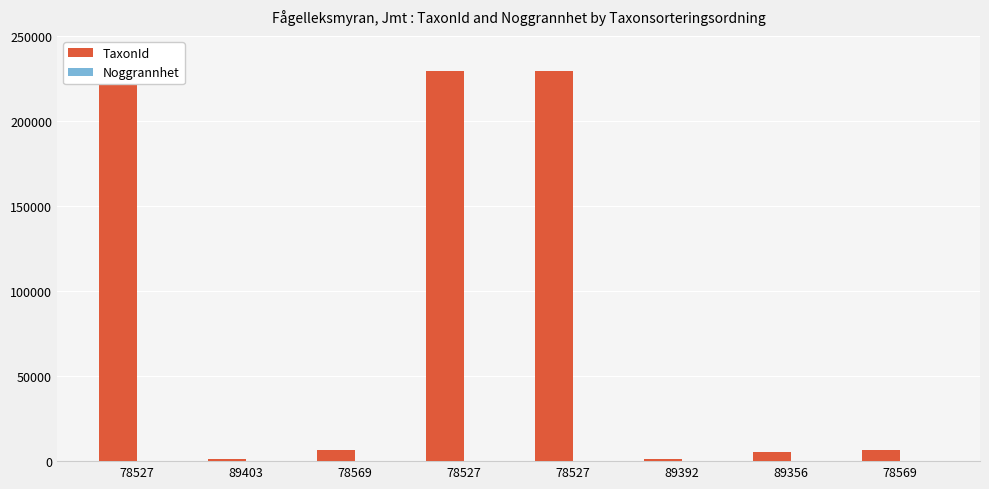

Is the value of Noggrannhet at 89392 greater than the value of TaxonId at 78527?

No